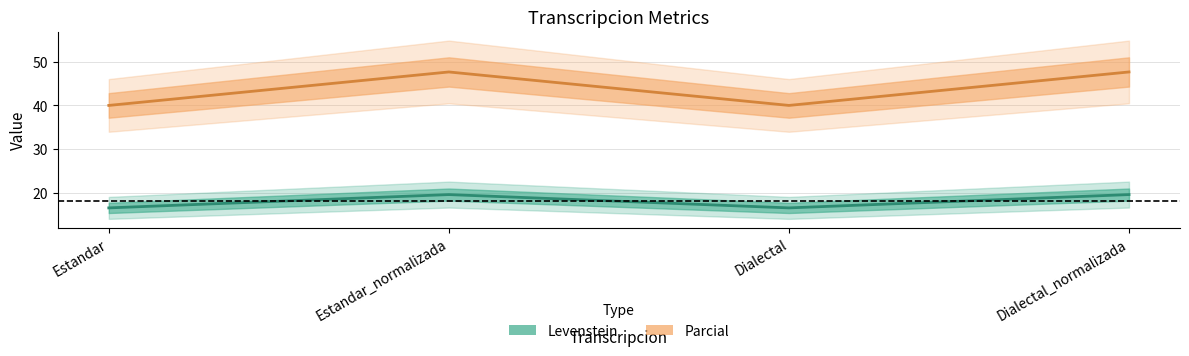

Reading right to left, what are all the values shown in this chart?

Levenstein: Dialectal_normalizada=19.7	Dialectal=16.7	Estandar_normalizada=19.7	Estandar=16.7
Parcial: Dialectal_normalizada=47.6	Dialectal=40.0	Estandar_normalizada=47.6	Estandar=40.0